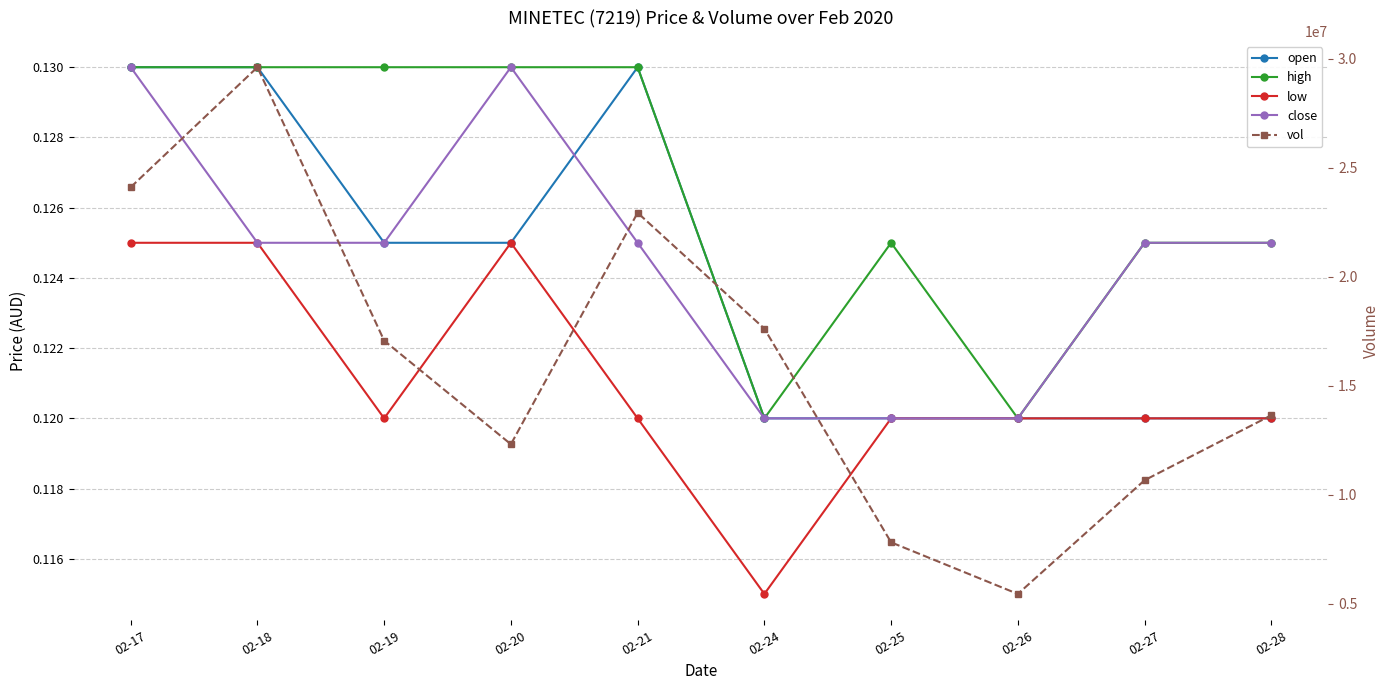

True or false: high has a value of 0.2 at 02-20.

False